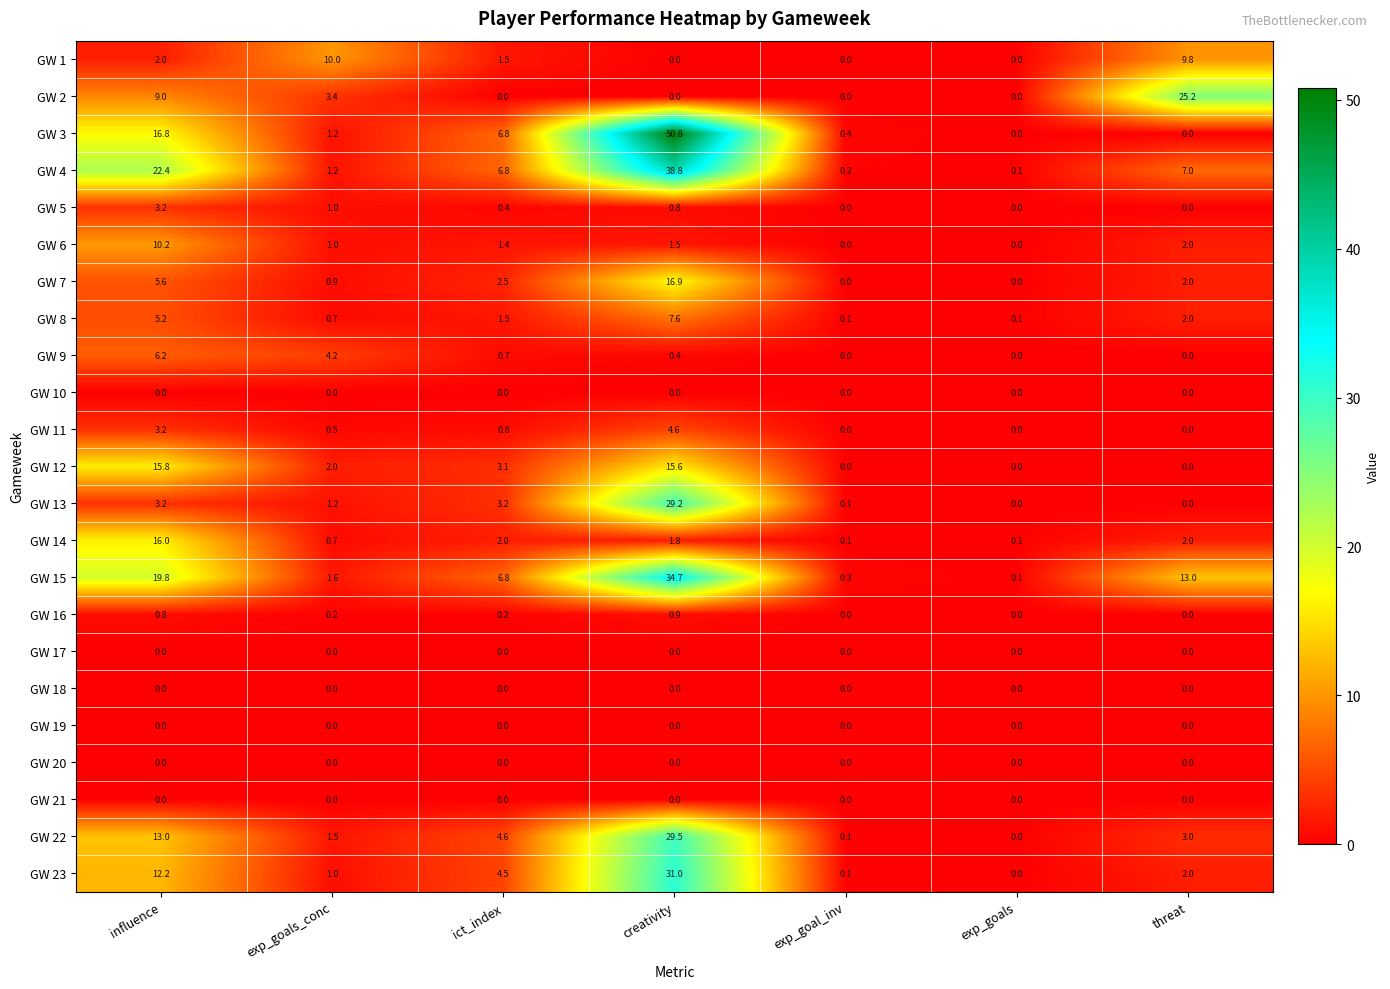

True or false: GW 1 has a value of 2.0 at influence.

True